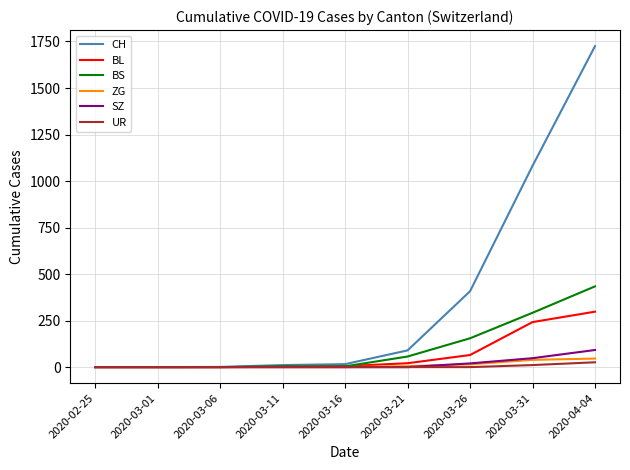

Which series has the largest total across all categories?

CH